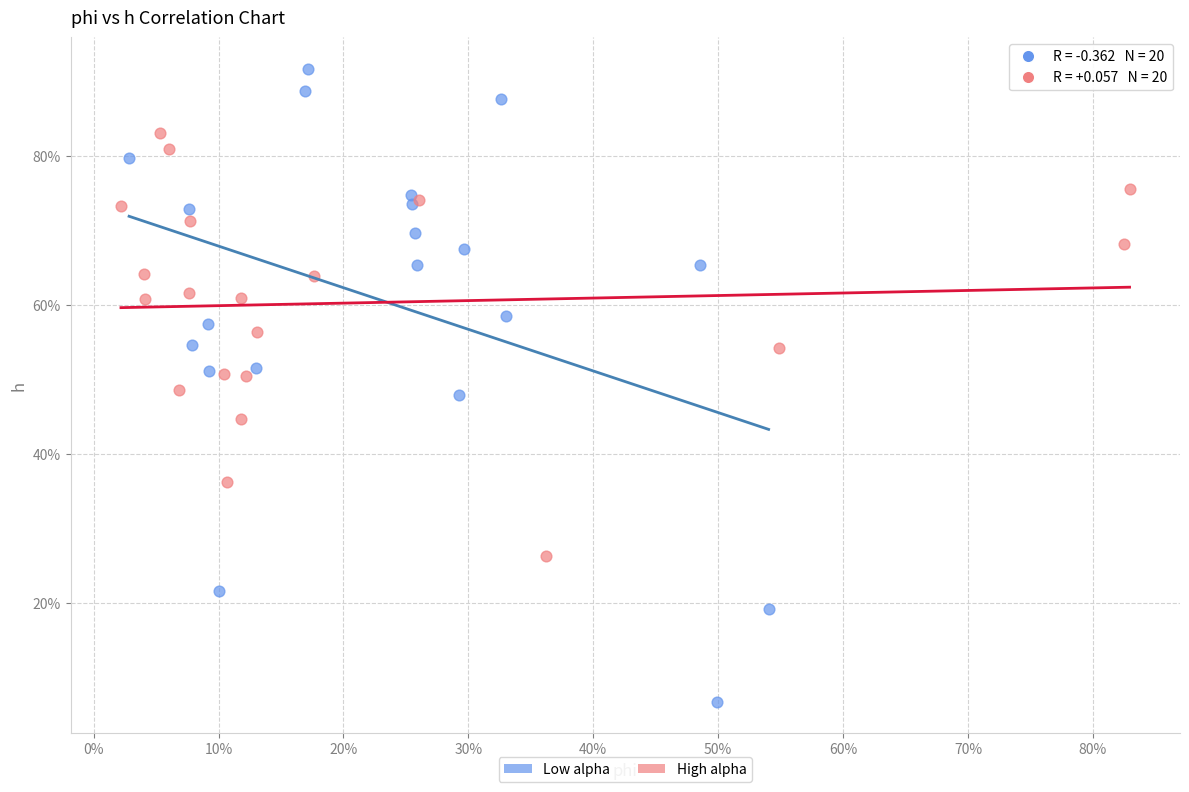

What are all the series names shown in the legend?

Low alpha, High alpha